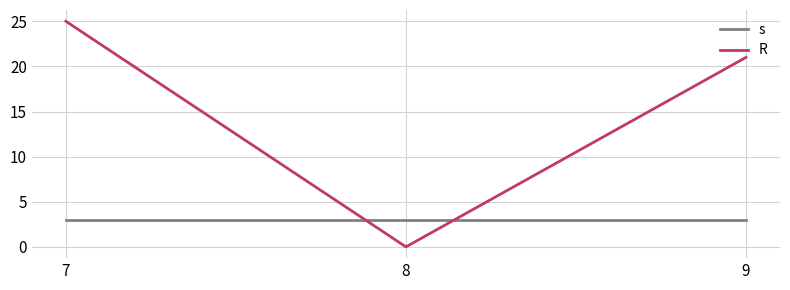

Is it true that R equals 0 at 8?

True